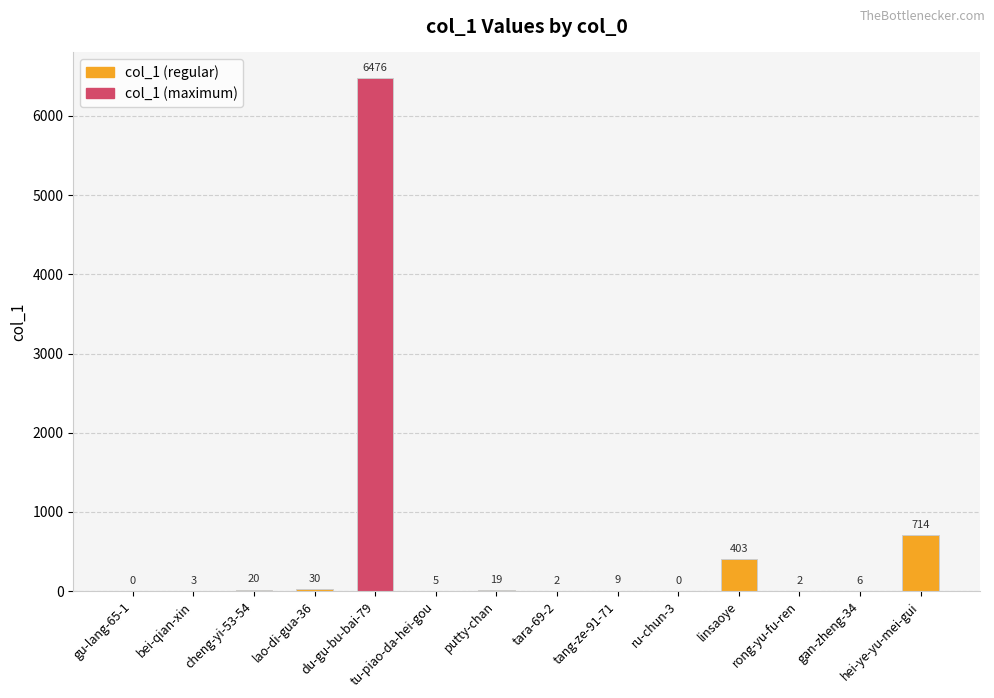

Is it true that the value at du-gu-bu-bai-79 is 6476?

True